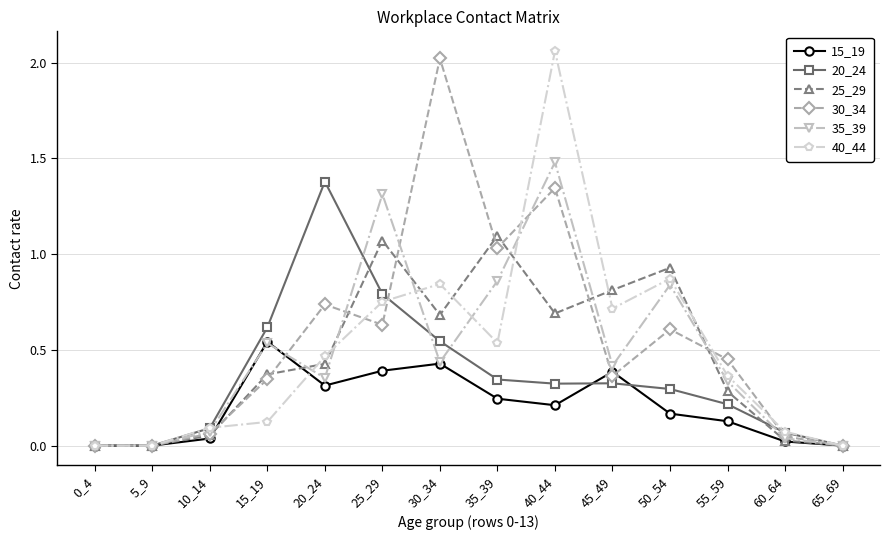

The 40_44 series shows 1.3 at 50_54. True or false?

False